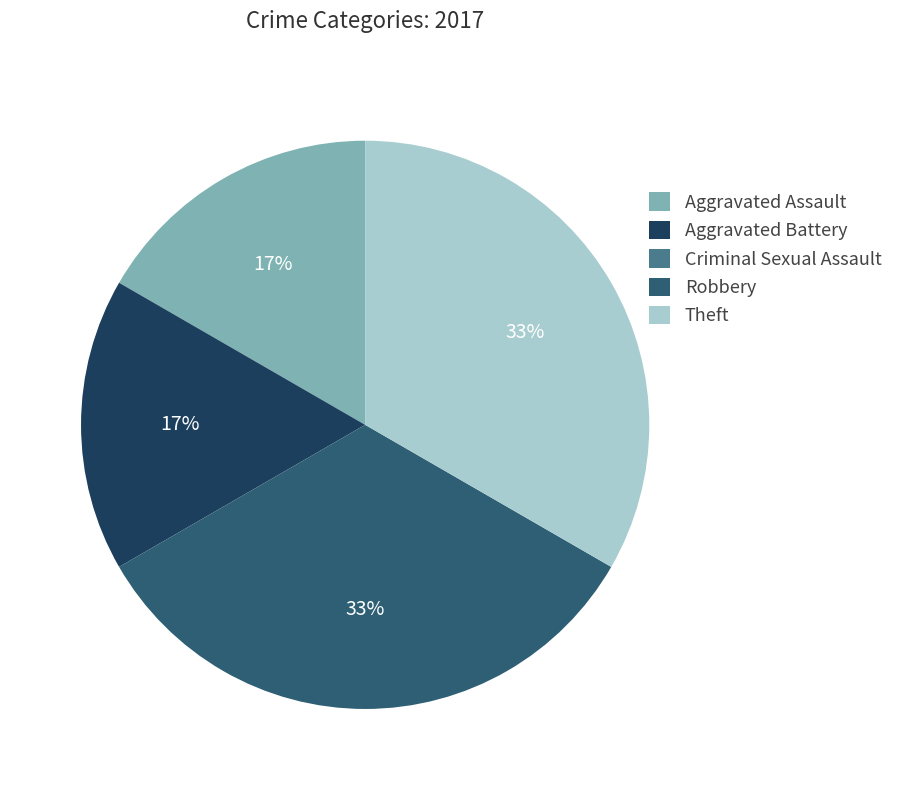

To the nearest percent, what portion does Aggravated Battery represent?

17%